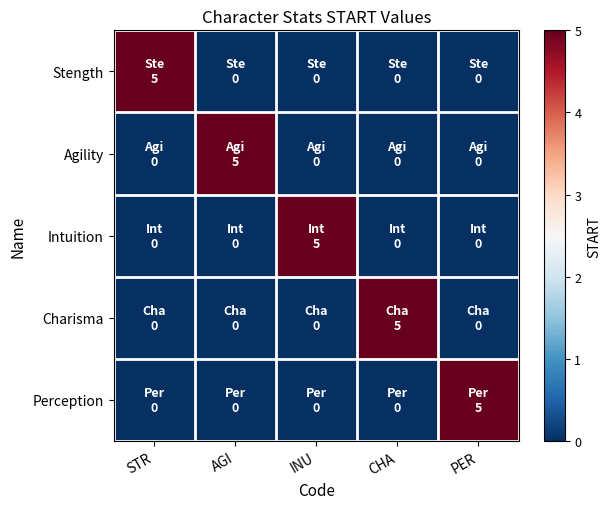

Which series changed the most between CHA and PER?

Charisma